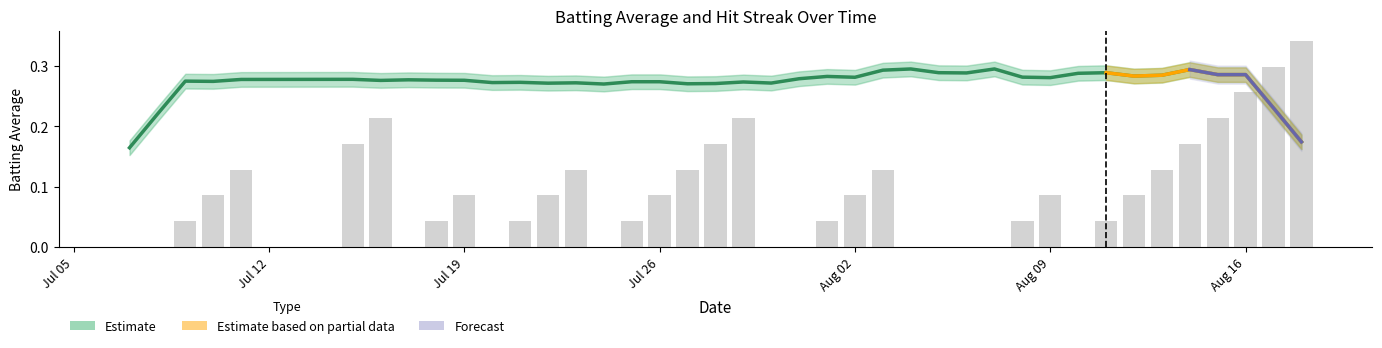

Where is the data nearest to the value 0?

batting_avg